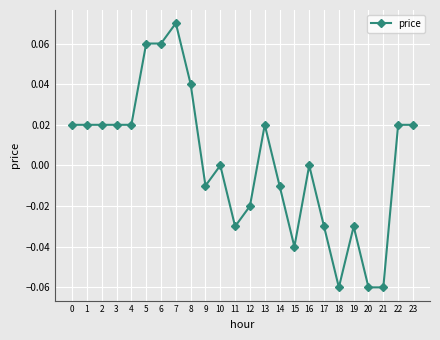

Between 7 and 9, which is larger?

7